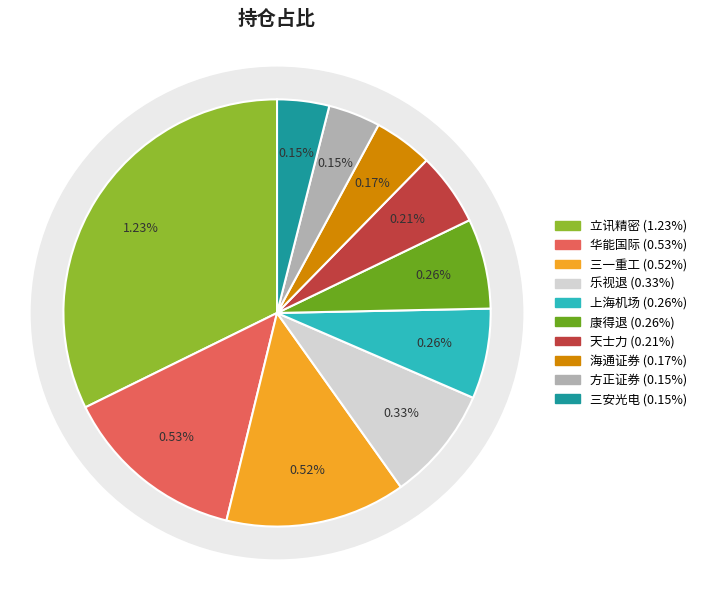

What is the change in value from 立讯精密 to 上海机场?

-1.0